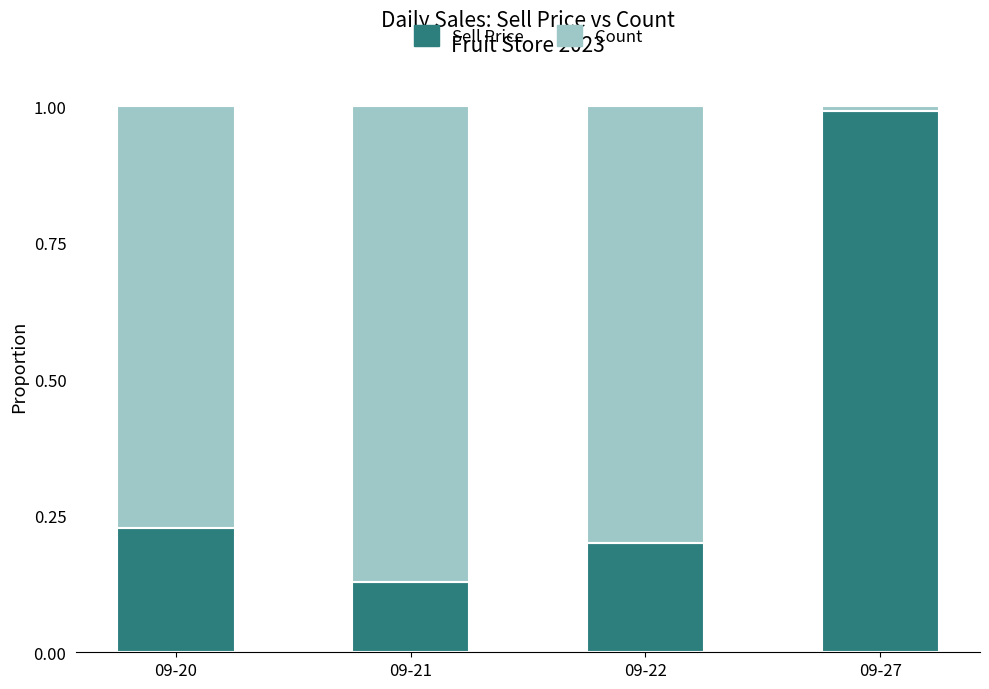

Does the chart contain stacked bars?

Yes